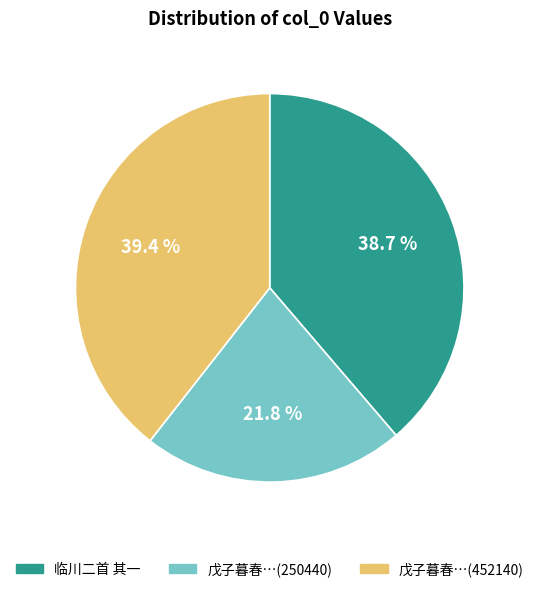

Rank the categories by value from highest to lowest.

戊子暮春…(452140), 临川二首 其一, 戊子暮春…(250440)